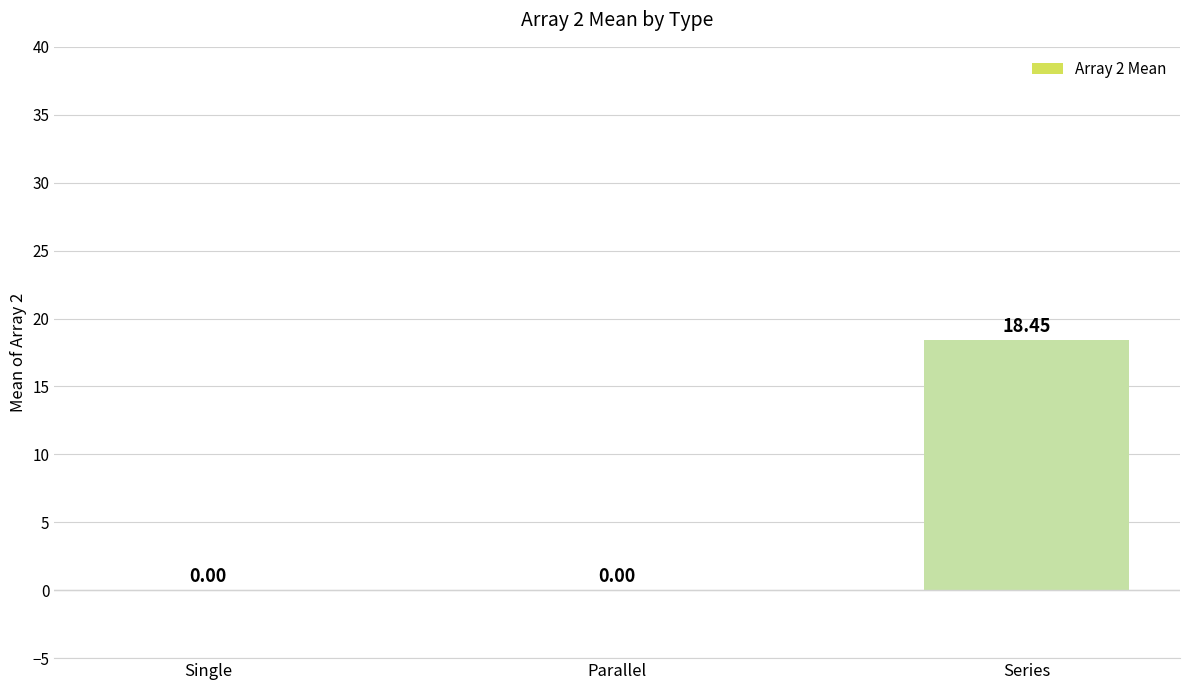

At which category does the chart reach its peak across all series?

Series